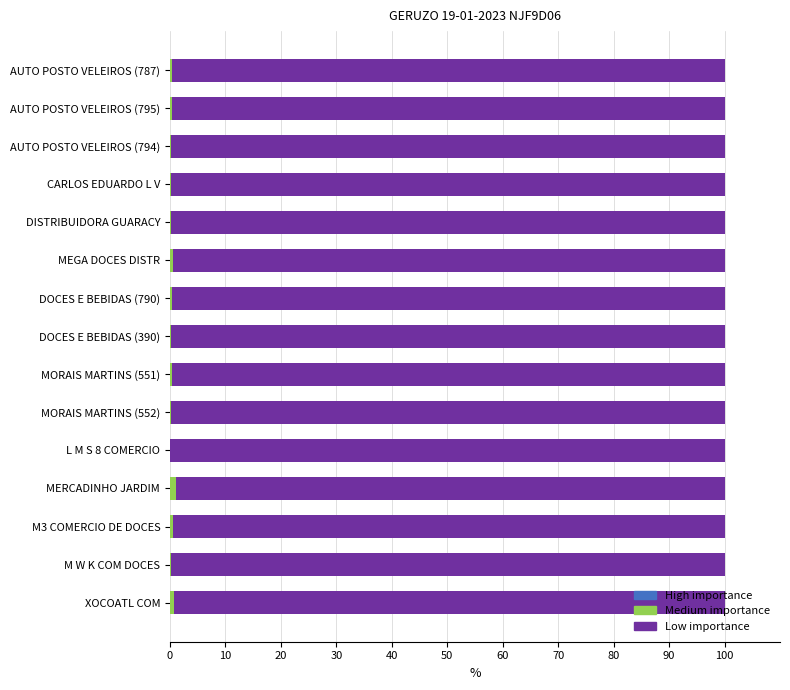

How many series are shown in this chart?

3